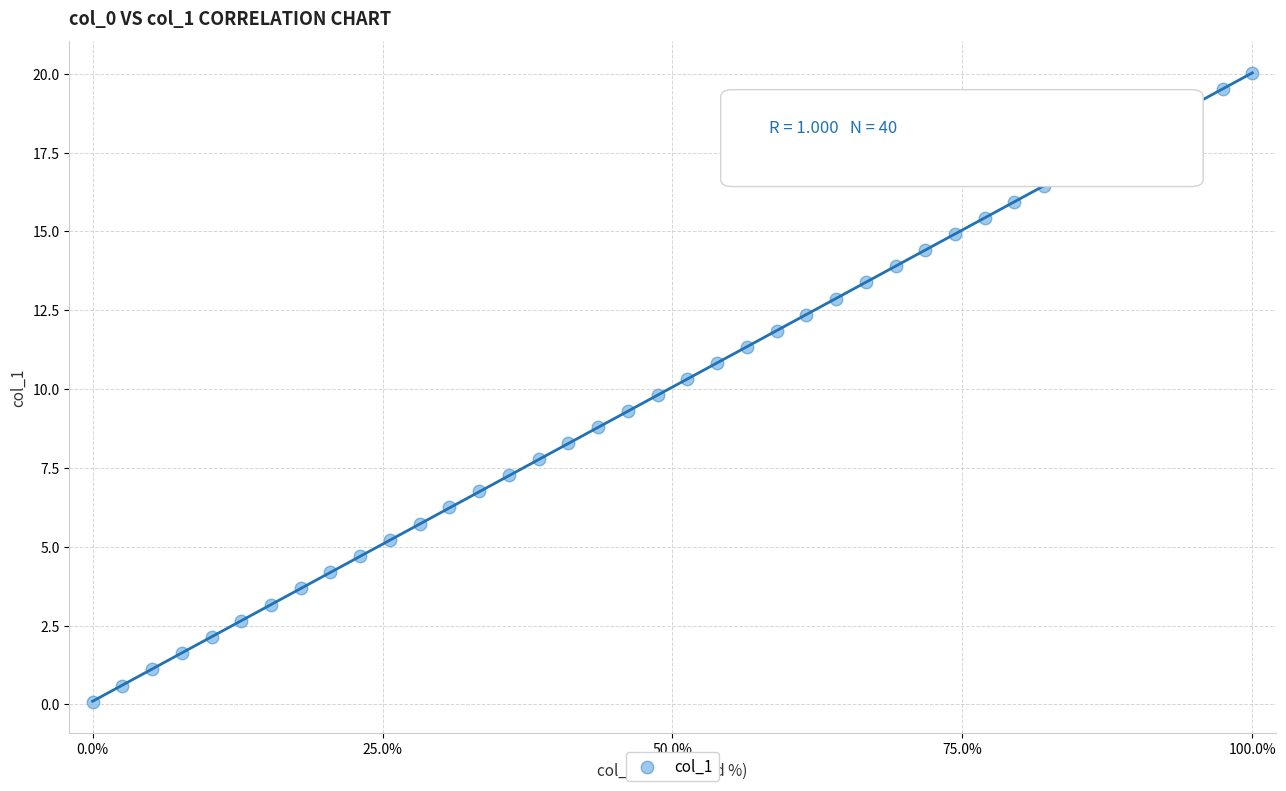

What is the range of X values (max minus min)?

100.0